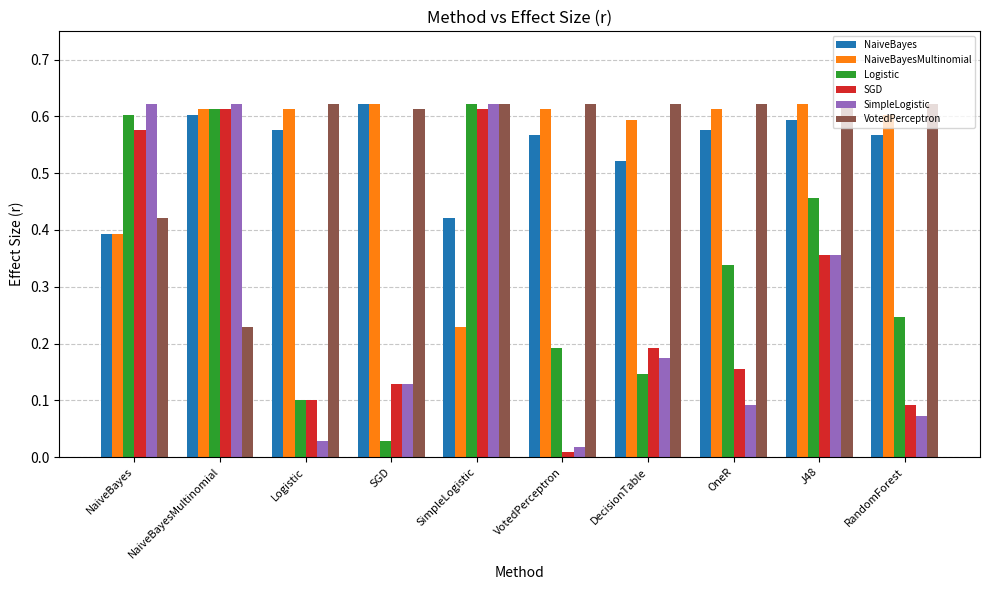

How many categories are shown in the chart?

10